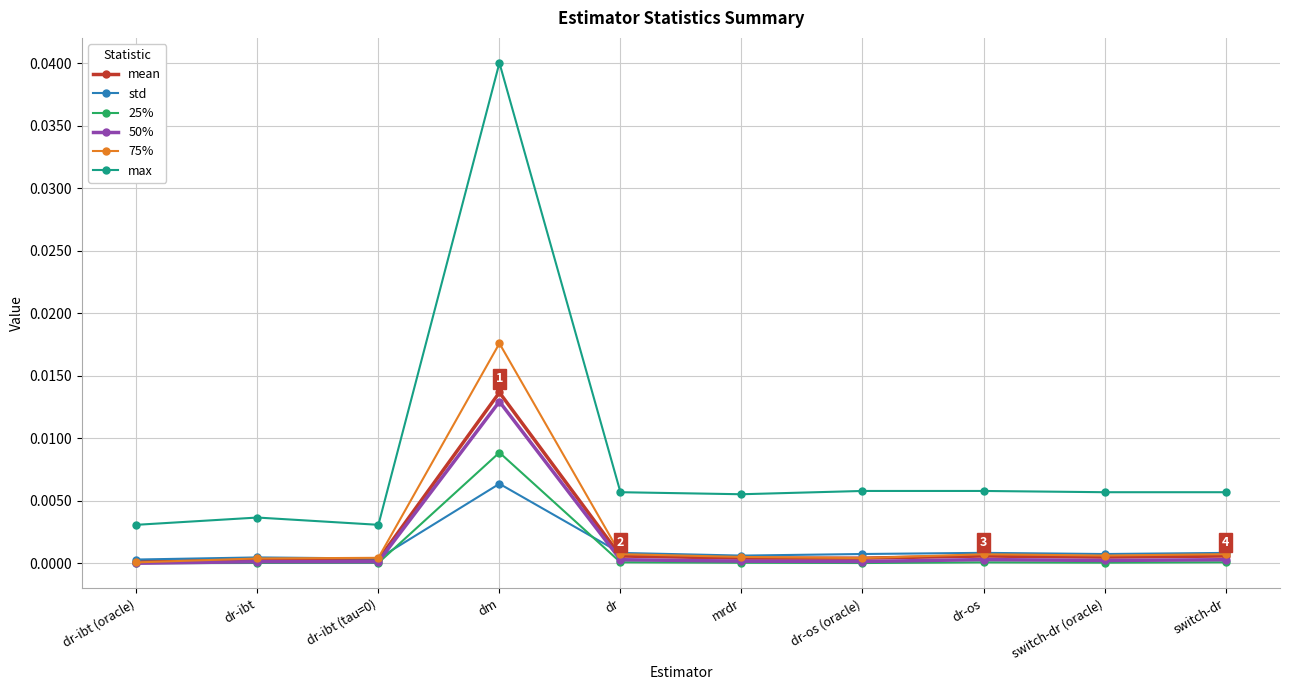

What are all the series names shown in the legend?

mean, std, 25%, 50%, 75%, max